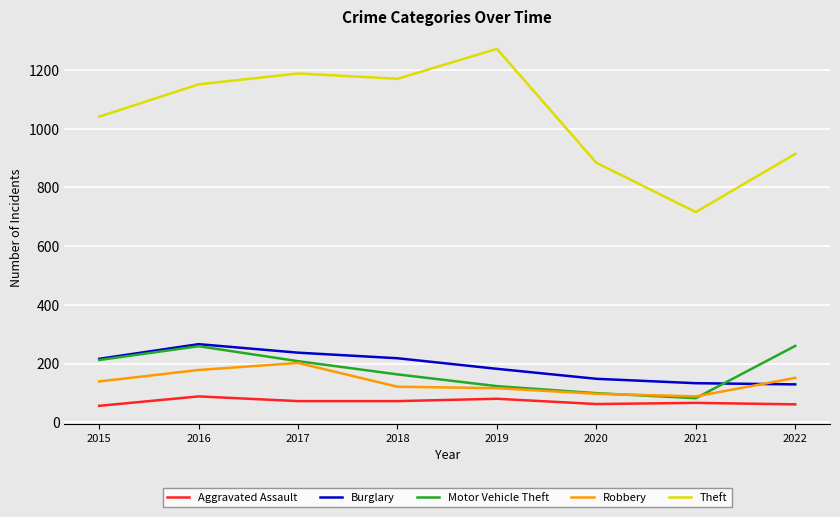

Where is the first local maximum for Aggravated Assault?

2016